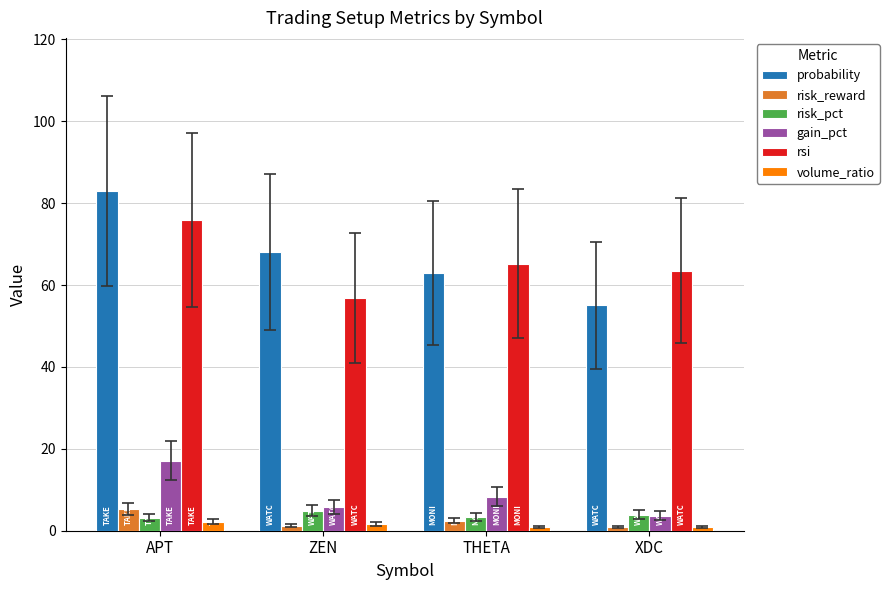

Which series has the largest total across all categories?

probability